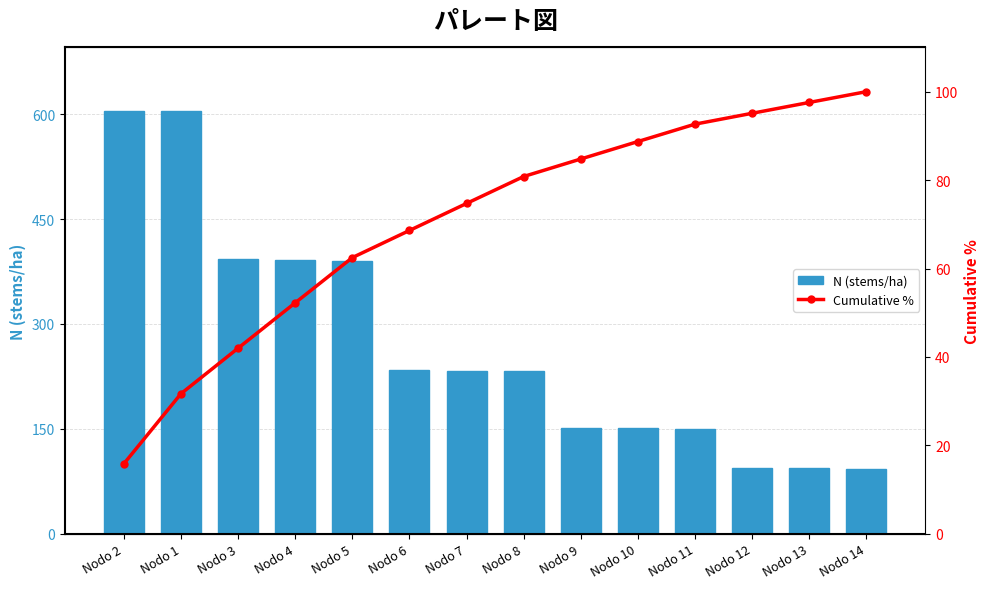

List the labels in order of N (stems/ha) value, largest first.

Nodo 2, Nodo 1, Nodo 3, Nodo 4, Nodo 5, Nodo 6, Nodo 7, Nodo 8, Nodo 9, Nodo 10, Nodo 11, Nodo 12, Nodo 13, Nodo 14